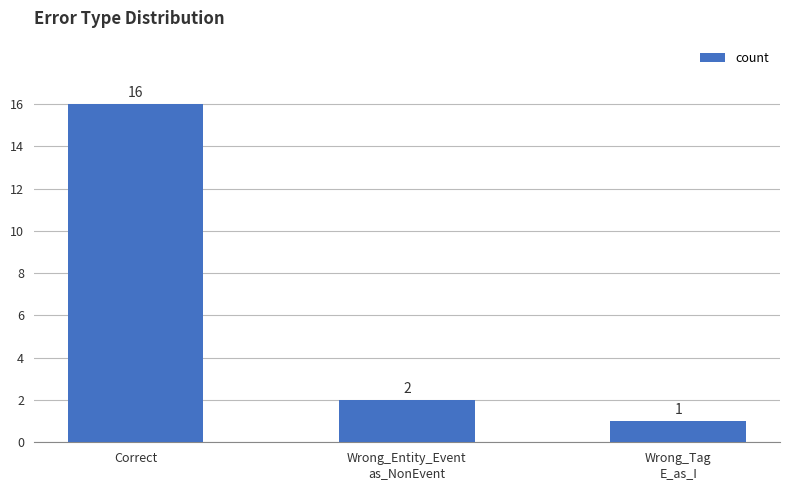

Reading left to right, transcribe all the data shown in this chart.

Correct=16	Wrong_Entity_Event
as_NonEvent=2	Wrong_Tag
E_as_I=1